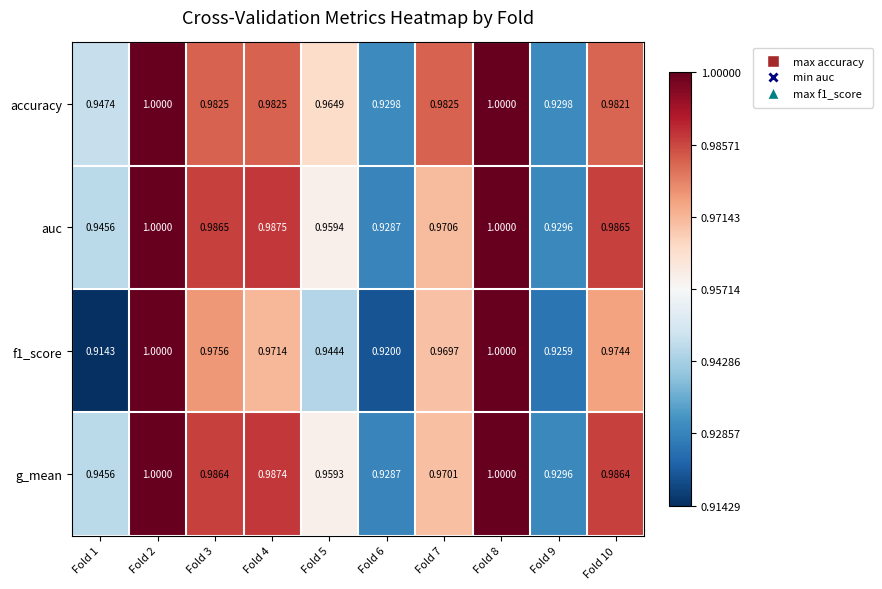

Which series has the largest total across all categories?

accuracy